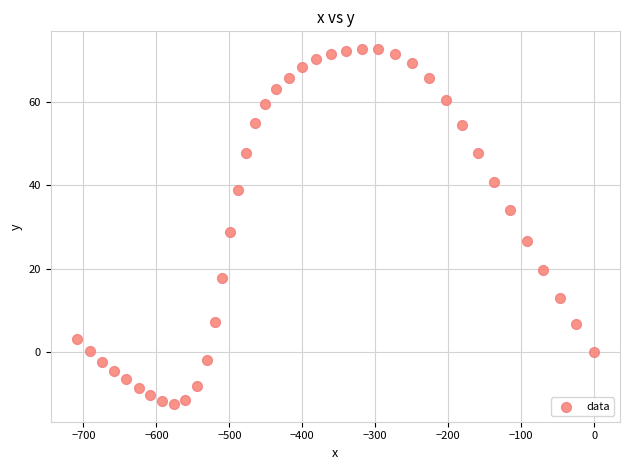

What is the range of Y values (max minus min)?

85.1